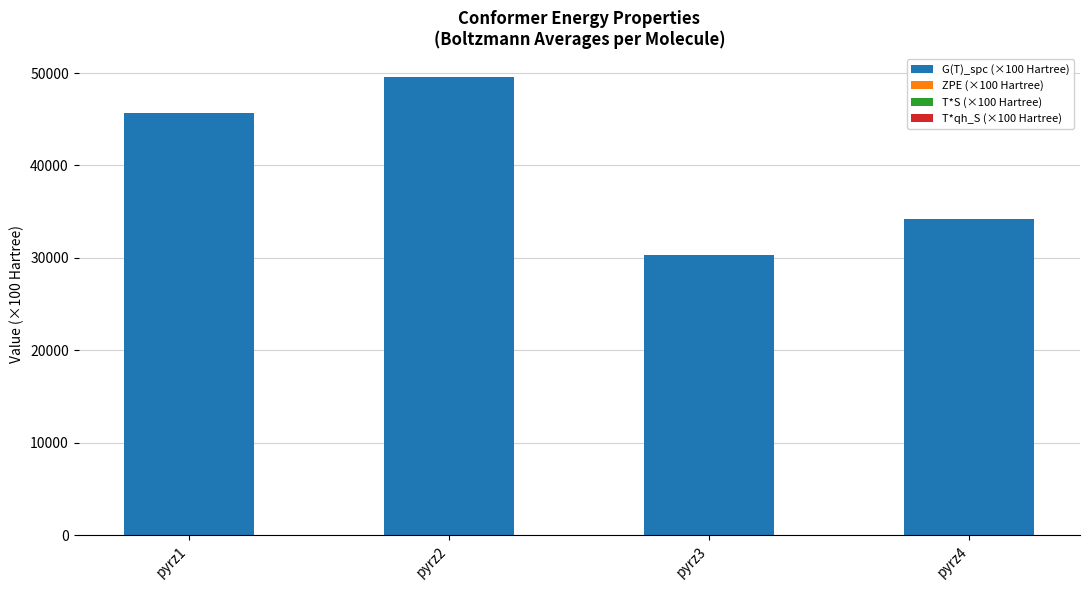

What is the maximum value for G(T)_spc (×100 Hartree)?

49578.6